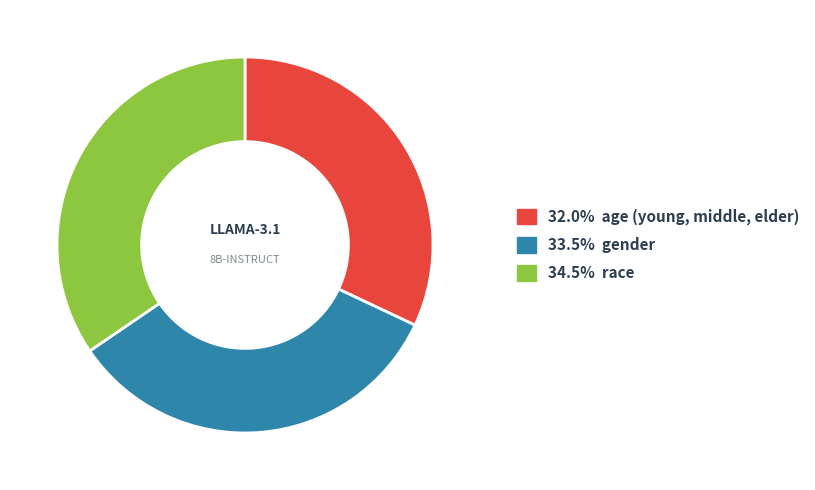

How many slices are in this pie chart?

3